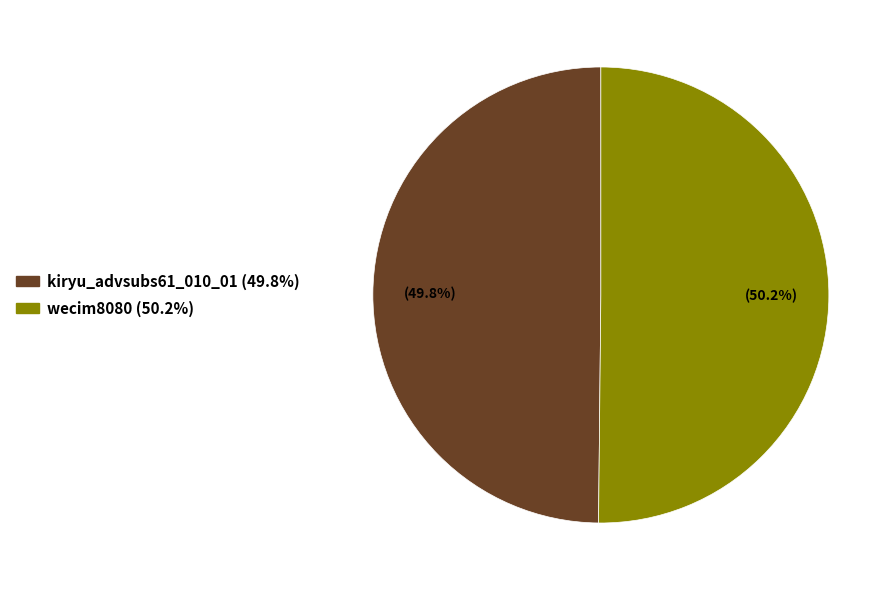

Is the sum of kiryu_advsubs61_010_01 (49.8%) and wecim8080 (50.2%) greater than half?

Yes